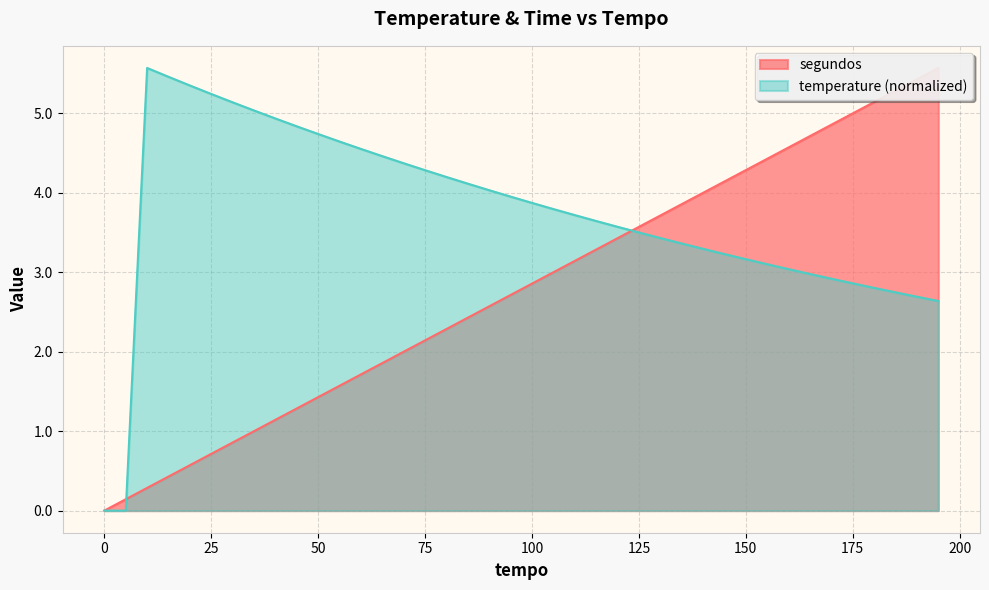

How many positive values does the temperature series have?

38